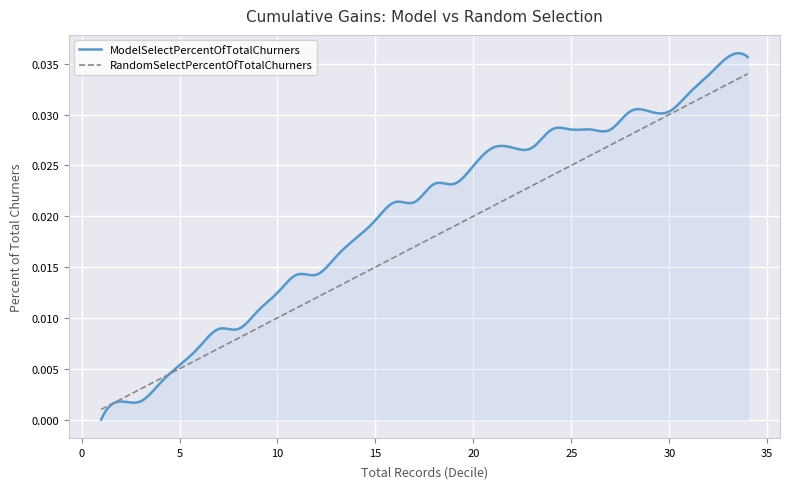

Which series has the widest spread of values?

ModelSelectPercentOfTotalChurners